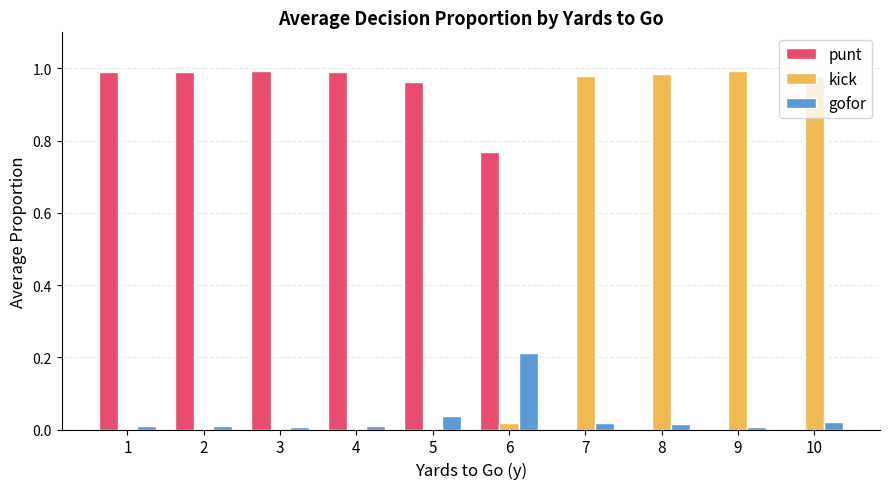

The value of punt at 1 is 1.5. True or false?

False